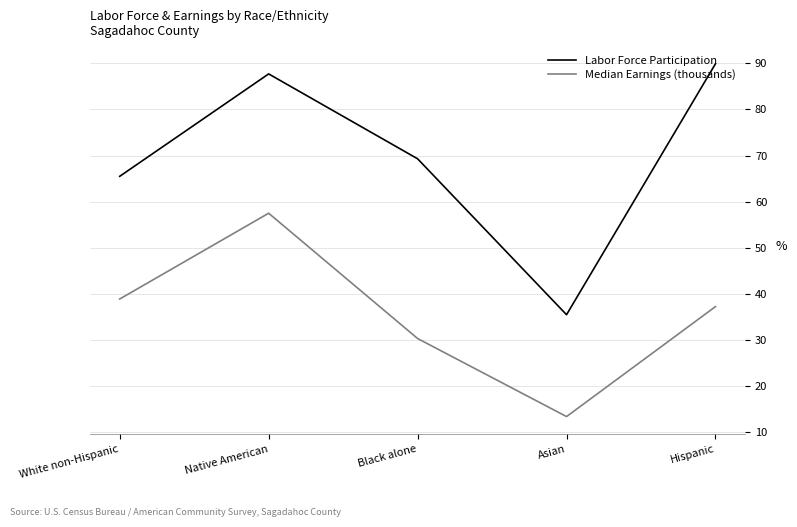

Is the value of Median Earnings (thousands) at Black alone greater than the value of Labor Force Participation at Asian?

No